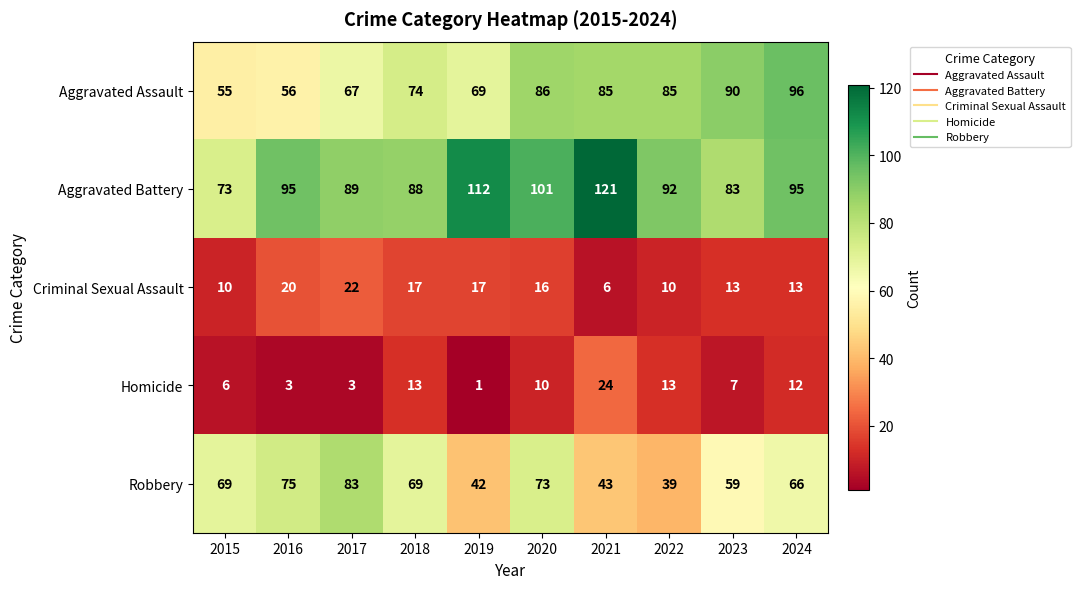

Which category has the lowest value across all series?

2019